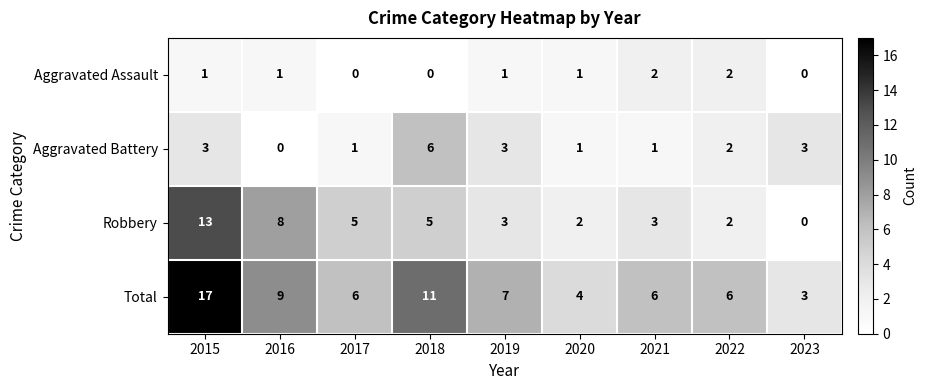

How many distinct data groups are displayed?

4